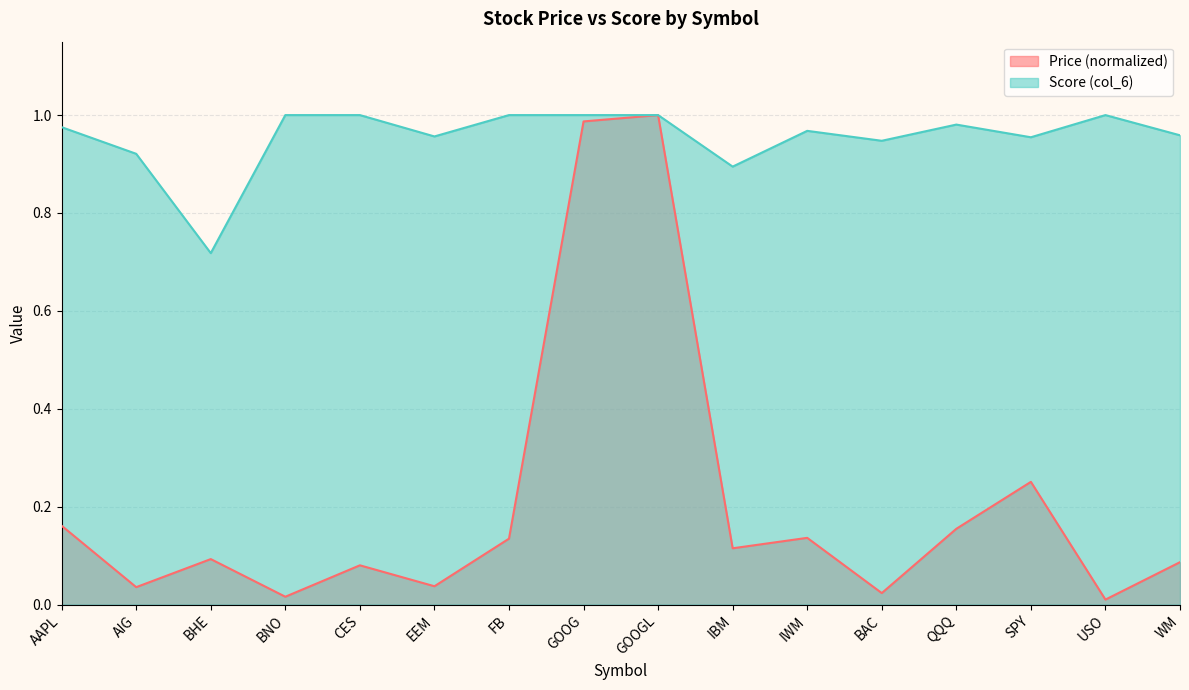

What is the approximate value of Score (col_6) at BNO?

1.0